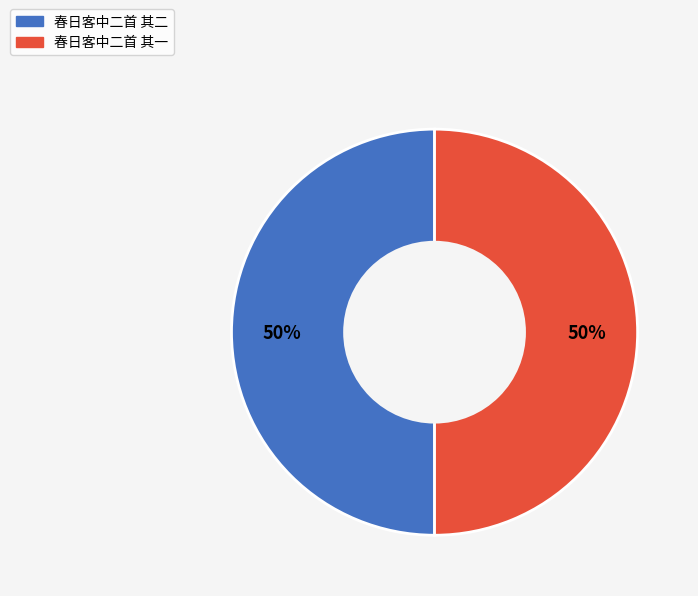

What percentage is the 春日客中二首 其二 slice, to the nearest percent?

50%